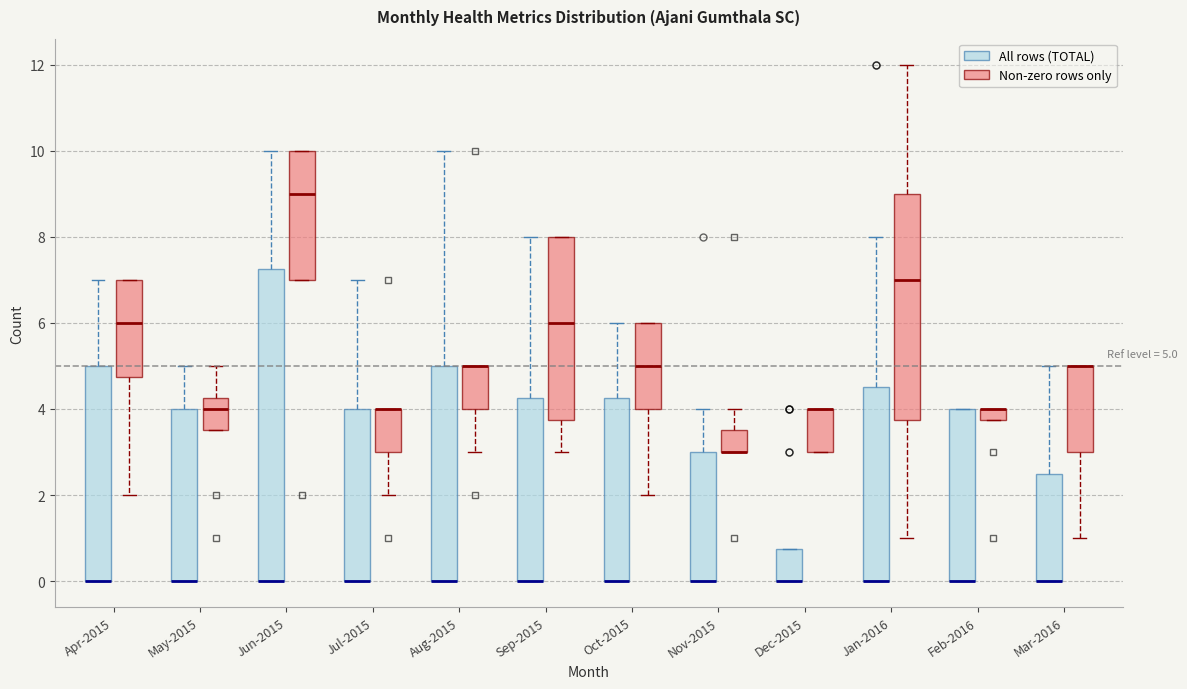

Which box is the tallest, from its lower edge to its upper edge?

Jun-2015 (All rows (TOTAL))